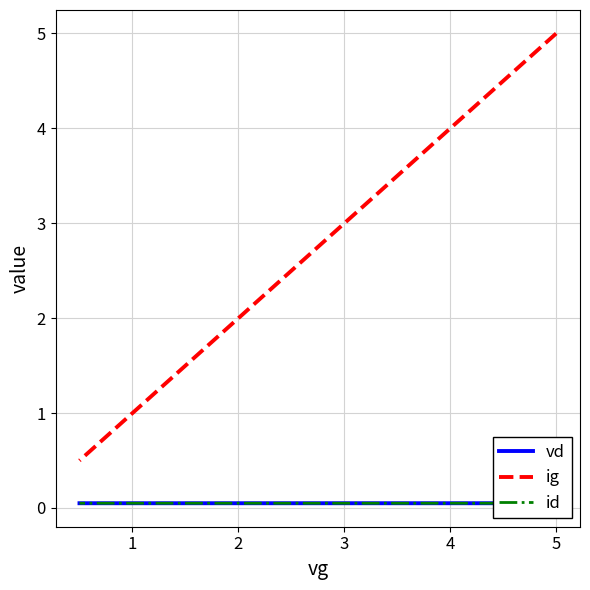

How many id values are between 0 and 1?

10